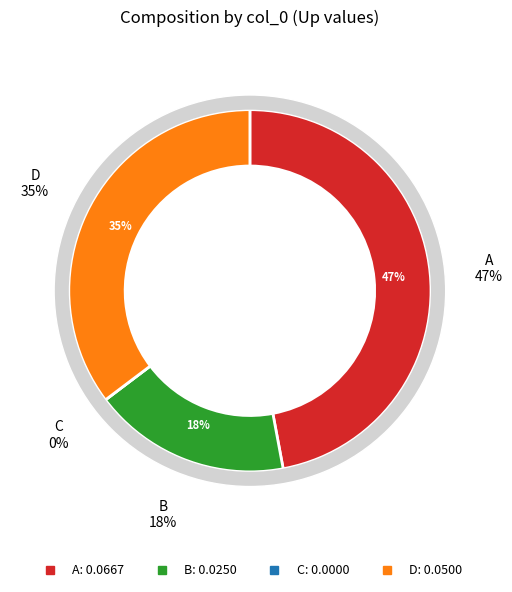

What is the smallest slice in the pie chart?

C